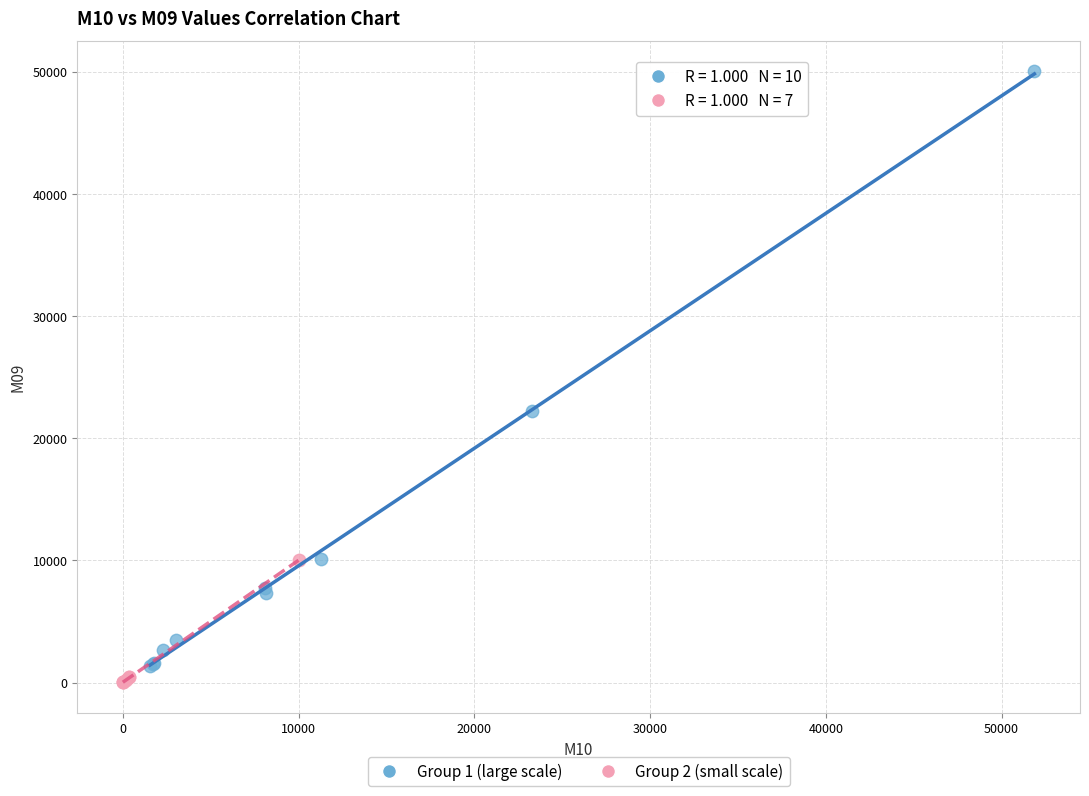

Which series reaches the maximum Y coordinate?

Group 1 (large scale)